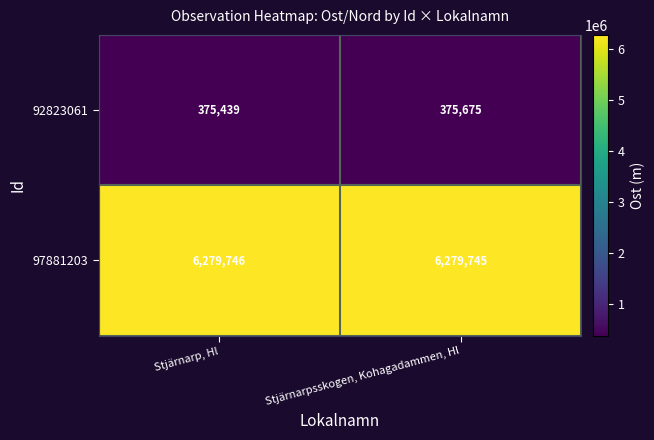

What is the total value across all series at Stjärnarpsskogen, Kohagadammen, Hl?

6655420